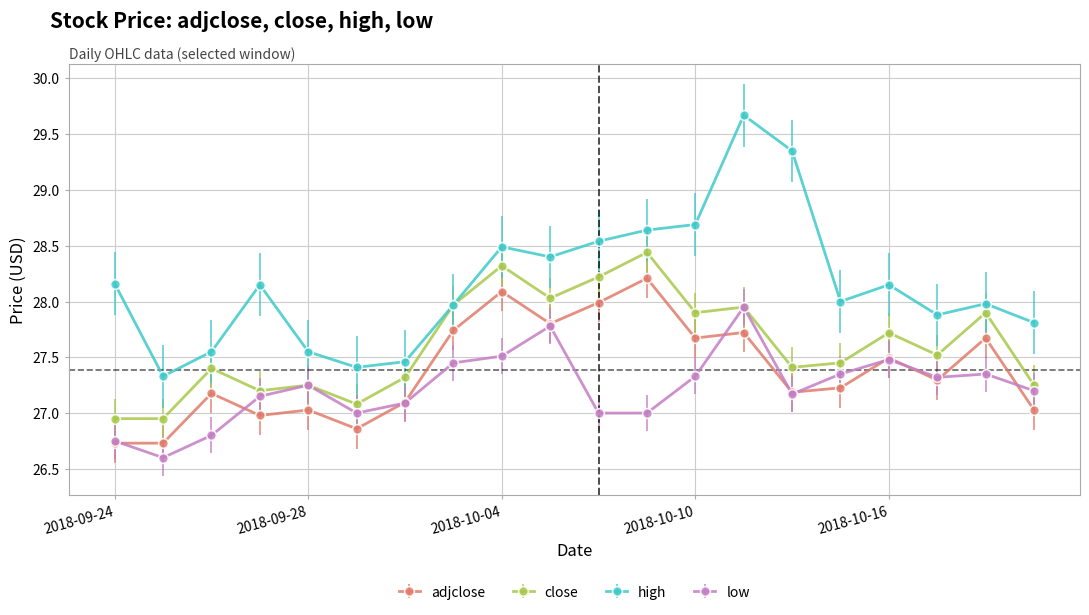

True or false: adjclose has more than 2 interior local peaks.

True